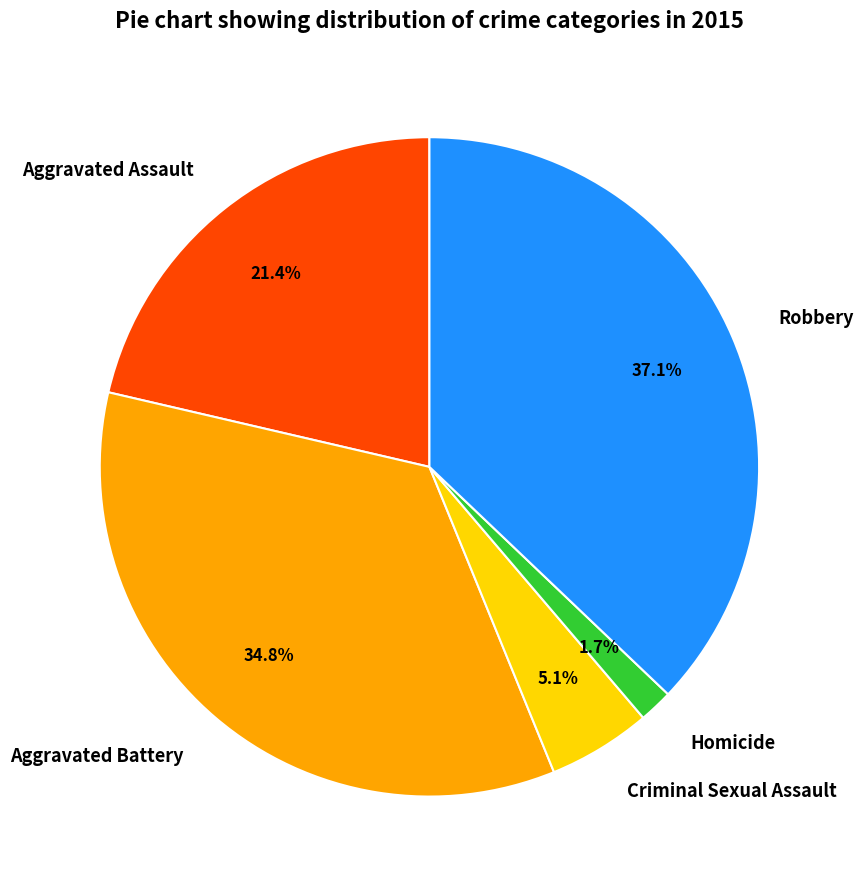

To the nearest percent, what portion does Homicide represent?

2%